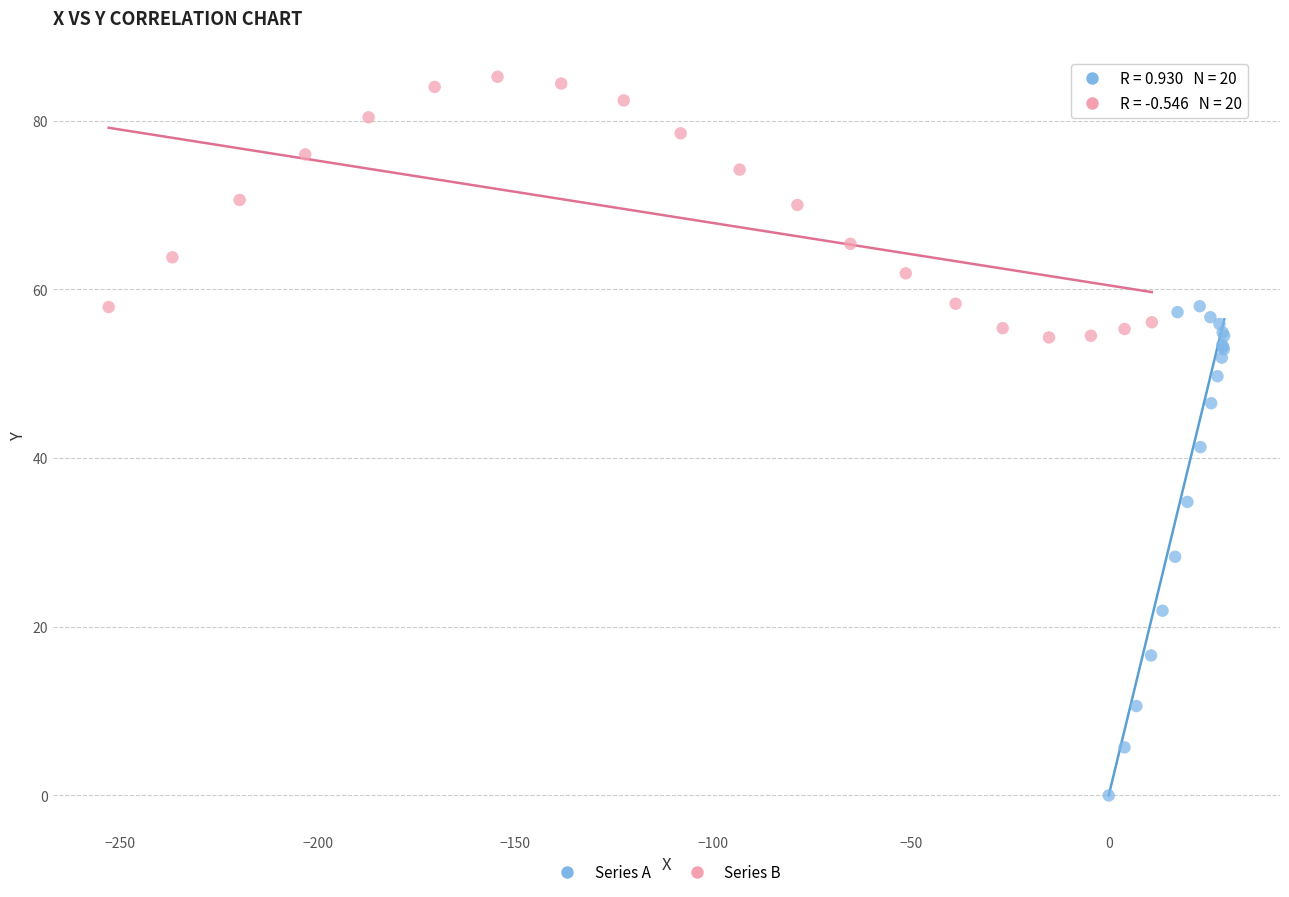

Which series contains the lowest Y value?

Series A